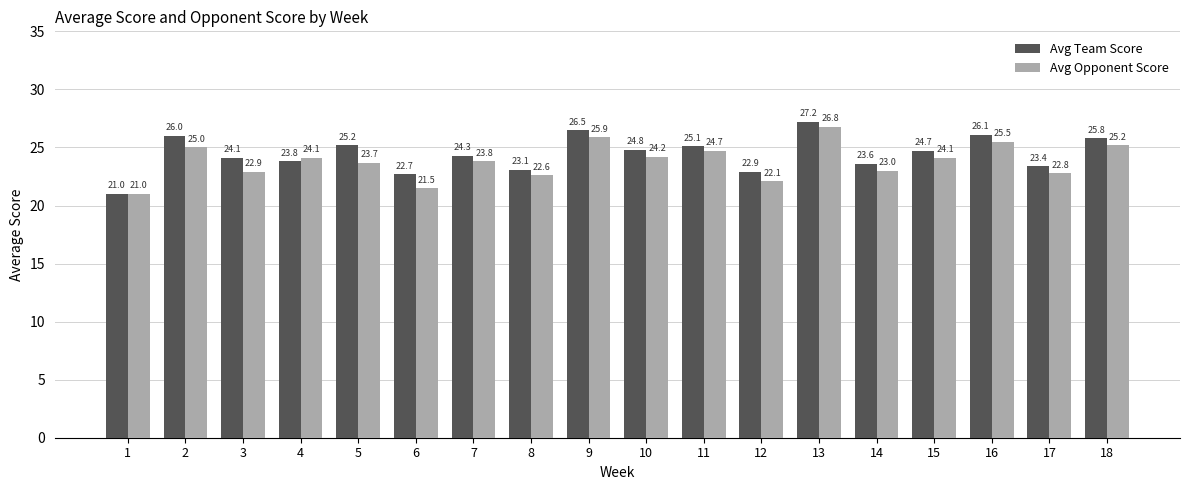

What is the difference between the Avg Opponent Score values at 4 and 8?

1.5